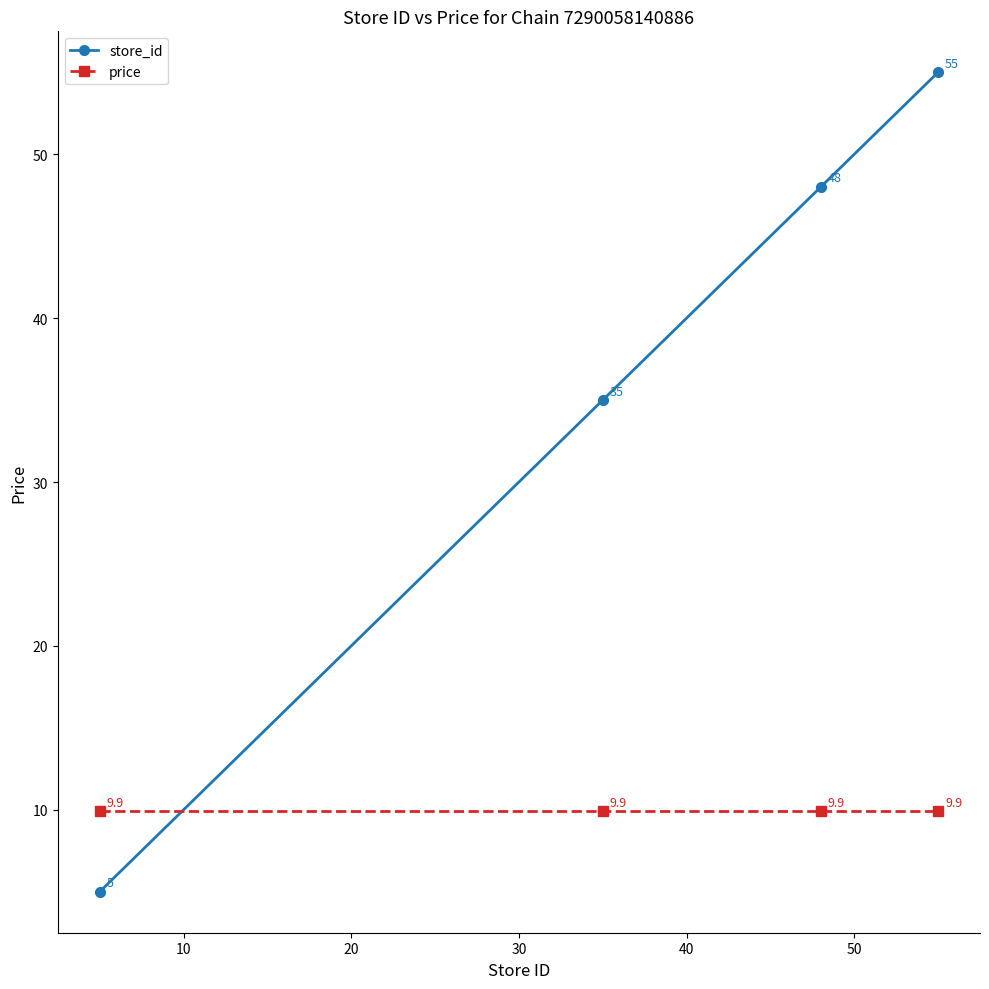

Does the chart have visible grid lines?

No